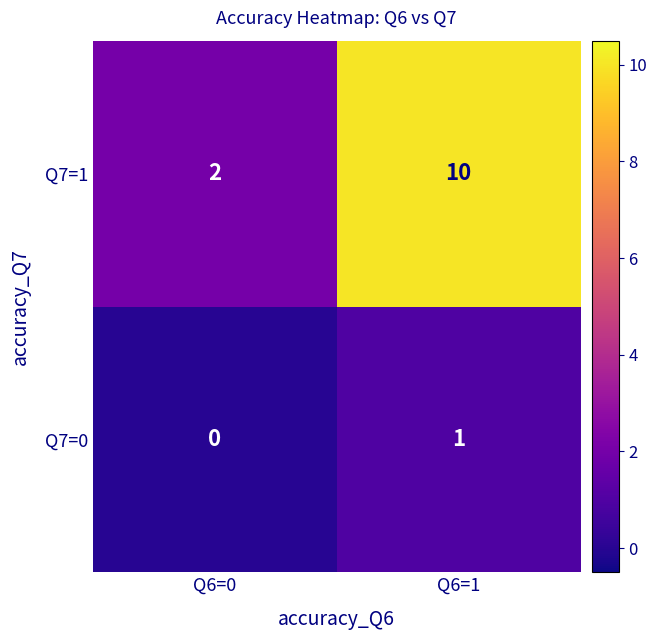

Rank the series by their average value, from highest to lowest.

Q7=1, Q7=0